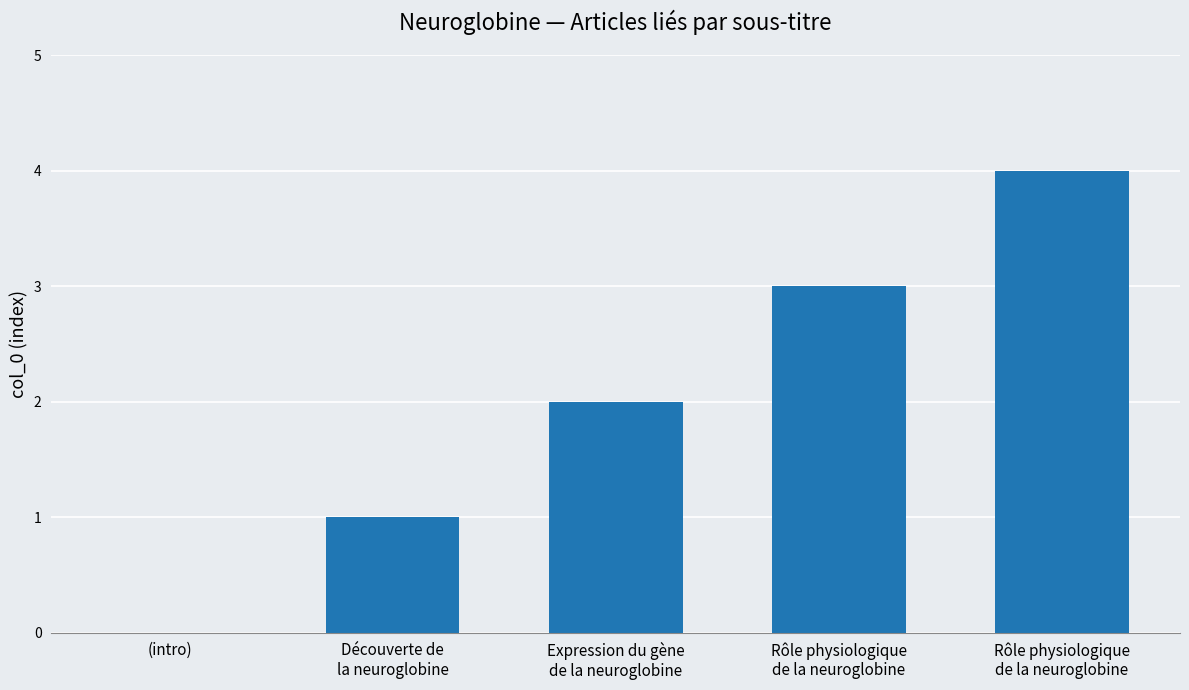

What is the average value?

2